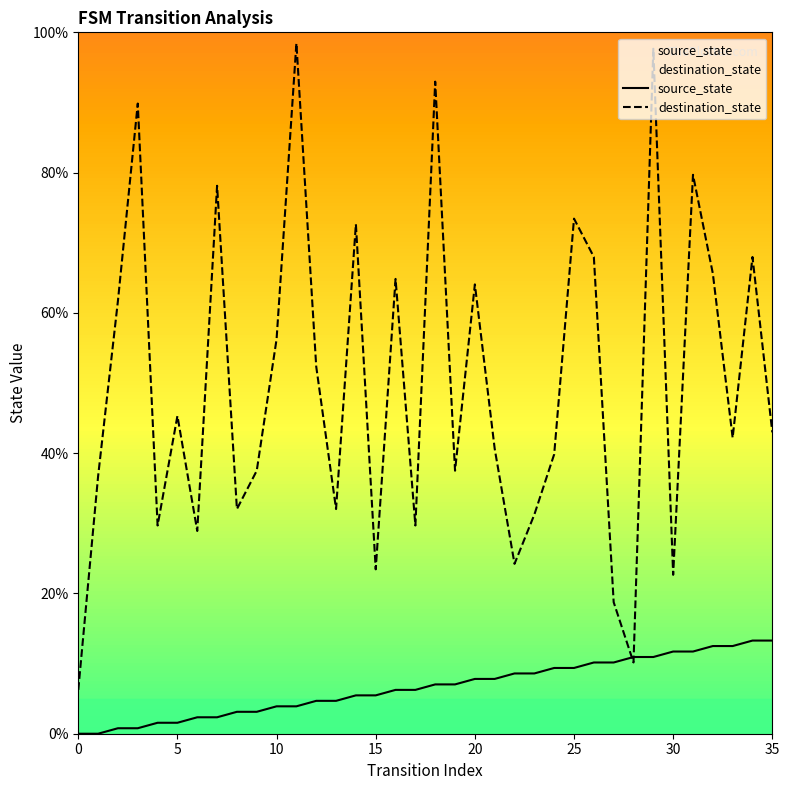

How many positive values does the source_state series have?

34